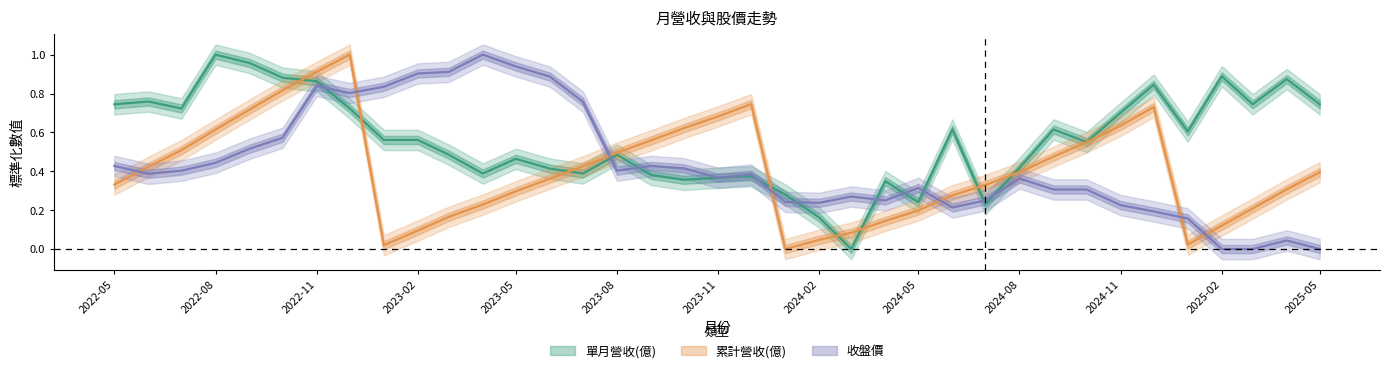

What position from the left is 2023-05?

13